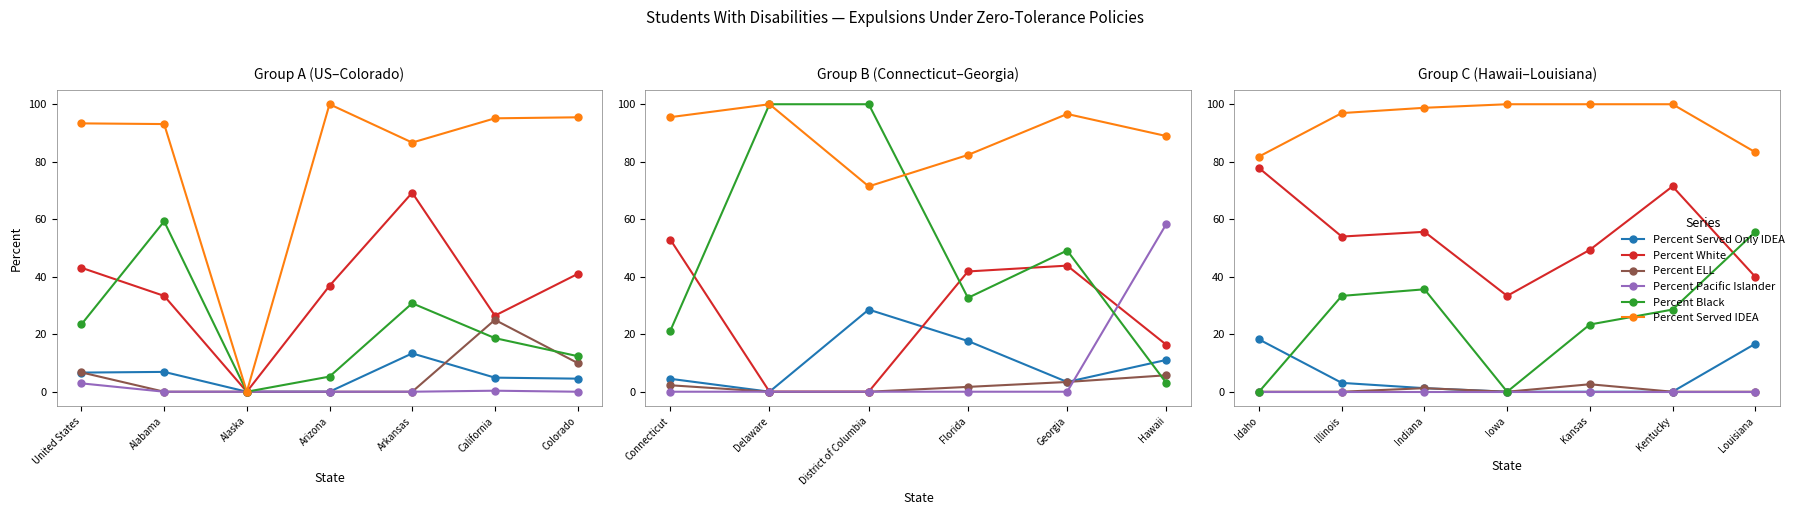

Does the chart have visible grid lines?

No